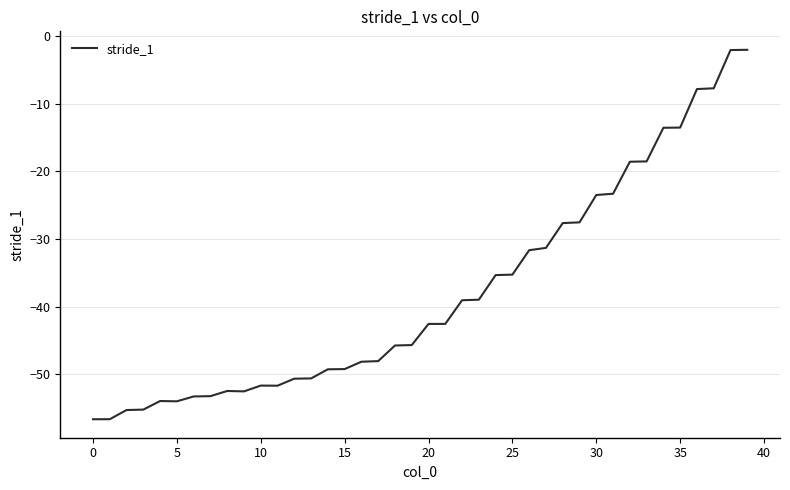

What is the maximum value shown in the chart?

-2.0